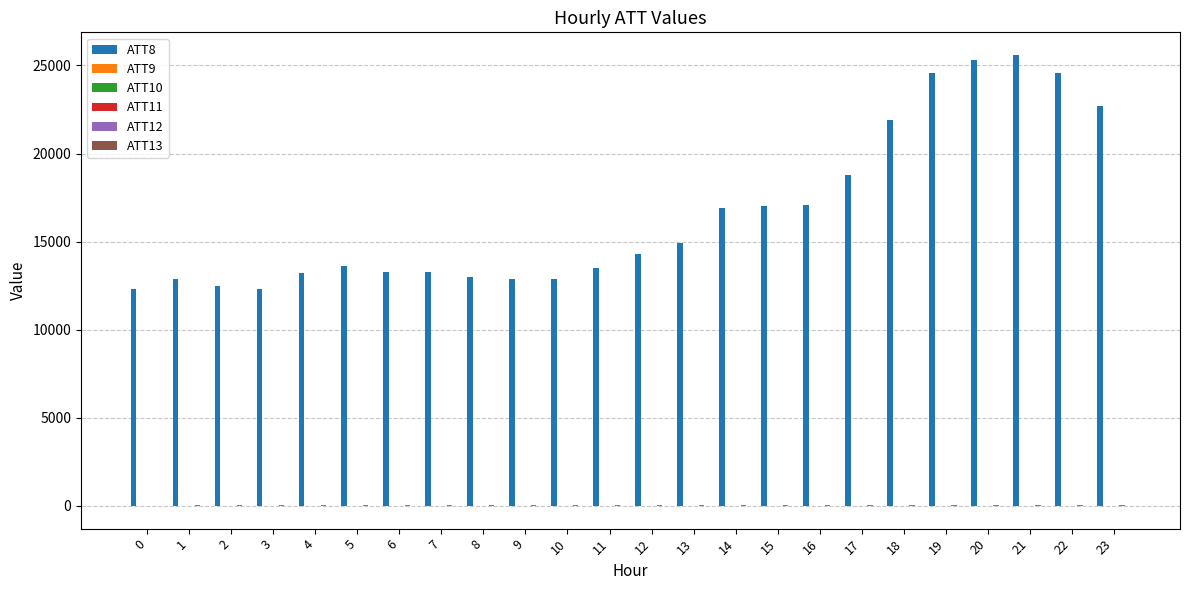

Reading right to left, what are all the values shown in this chart?

ATT8: 22700.0	24600.0	25600.0	25300.0	24600.0	21900.0	18800.0	17100.0	17000.0	16900.0	14900.0	14300.0	13500.0	12900.0	12900.0	13000.0	13300.0	13300.0	13600.0	13200.0	12300.0	12500.0	12900.0	12300.0
ATT9: -10.0	-10.0	-10.0	-10.0	-10.0	-10.0	-10.0	-10.0	-10.0	-10.0	-10.0	-10.0	-10.0	-10.0	-10.0	-10.0	-10.0	-10.0	-10.0	-10.0	-10.0	-10.0	-10.0	-10.0
ATT10: -10.0	-10.0	-10.0	-10.0	-10.0	-10.0	-10.0	-10.0	-10.0	-10.0	-10.0	-10.0	-10.0	-10.0	-10.0	-10.0	-10.0	-10.0	-10.0	-10.0	-10.0	-10.0	-10.0	-10.0
ATT11: 3.2	5.1	6.4	6.8	6.9	6.2	5.8	5.4	7.0	8.1	7.9	7.7	7.3	8.4	9.0	10.5	9.7	8.9	10.0	10.6	10.6	10.9	11.2	11.0
ATT12: 42.7	44.2	41.3	41.6	40.8	39.2	38.5	37.9	37.2	37.7	36.3	36.3	34.0	33.2	31.4	30.2	30.8	28.9	28.6	25.4	21.8	18.9	16.4	14.7
ATT13: 9.1	9.0	7.5	5.9	5.2	3.3	1.3	-0.0	-2.7	-5.3	-5.9	-6.6	-9.5	-11.9	-14.6	-16.6	-15.4	-13.1	-13.1	-12.5	-13.0	-15.1	-10.4	-8.5